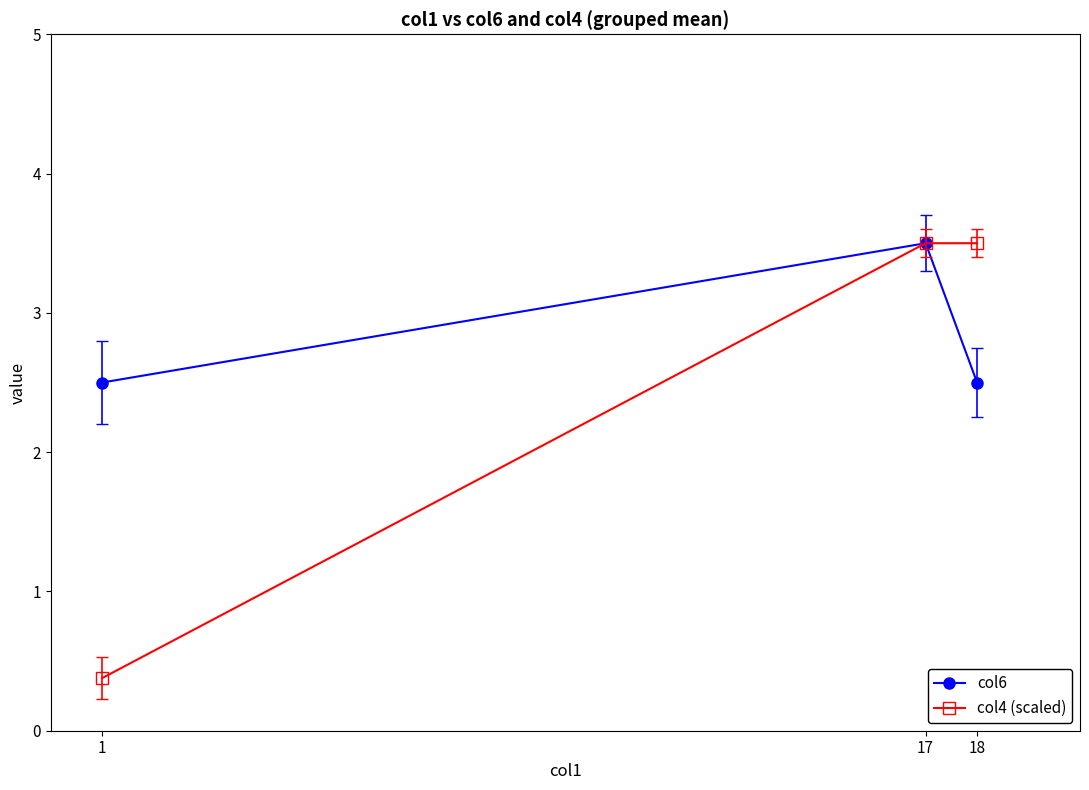

What is the sum of all col6 values?

8.5